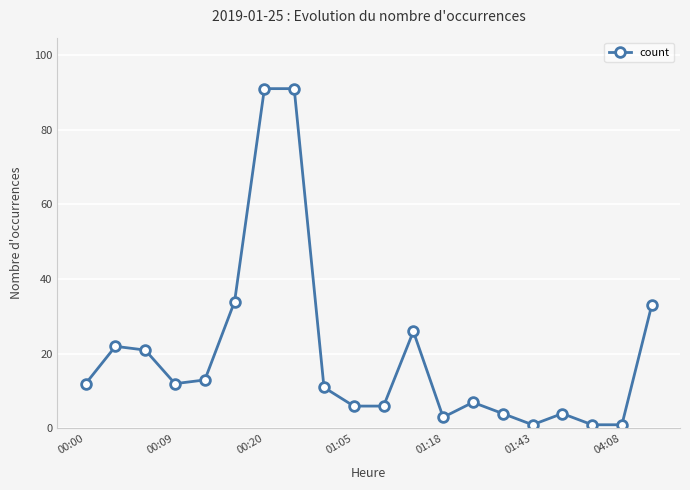

What is the difference between the second highest and second lowest values?

90